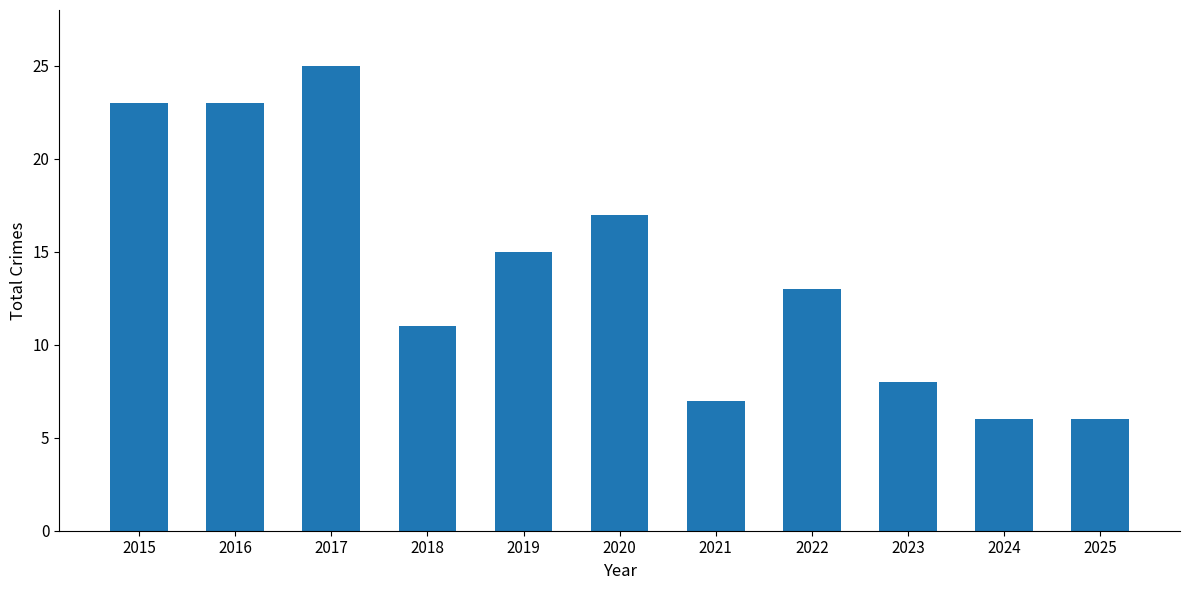

Reading left to right, transcribe all the data shown in this chart.

2015=23	2016=23	2017=25	2018=11	2019=15	2020=17	2021=7	2022=13	2023=8	2024=6	2025=6